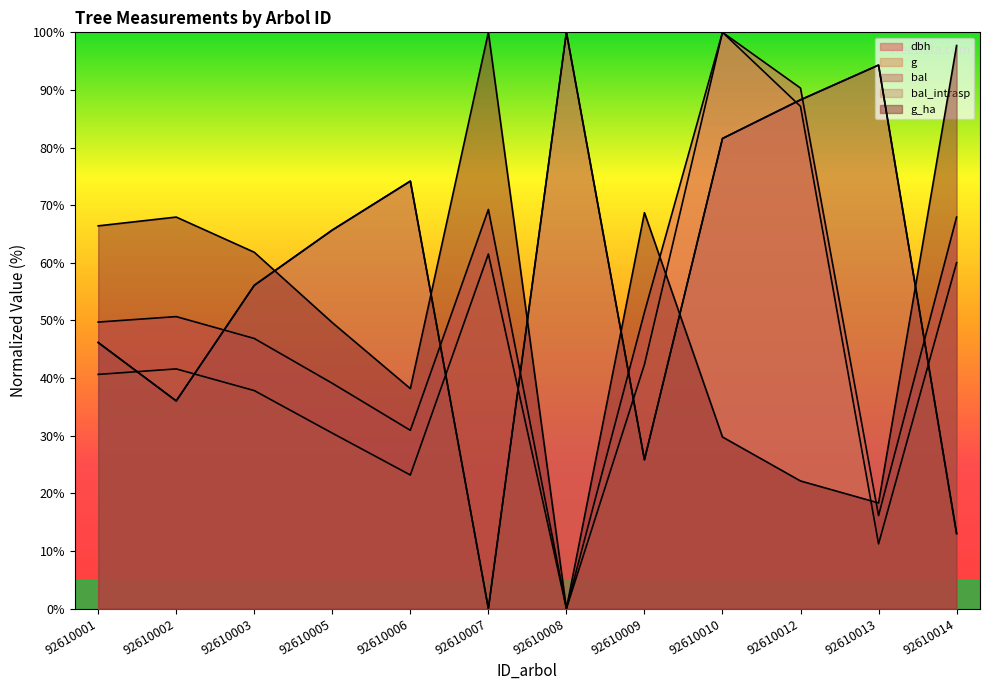

What is the difference between the highest and lowest values at 92610013?

83.1